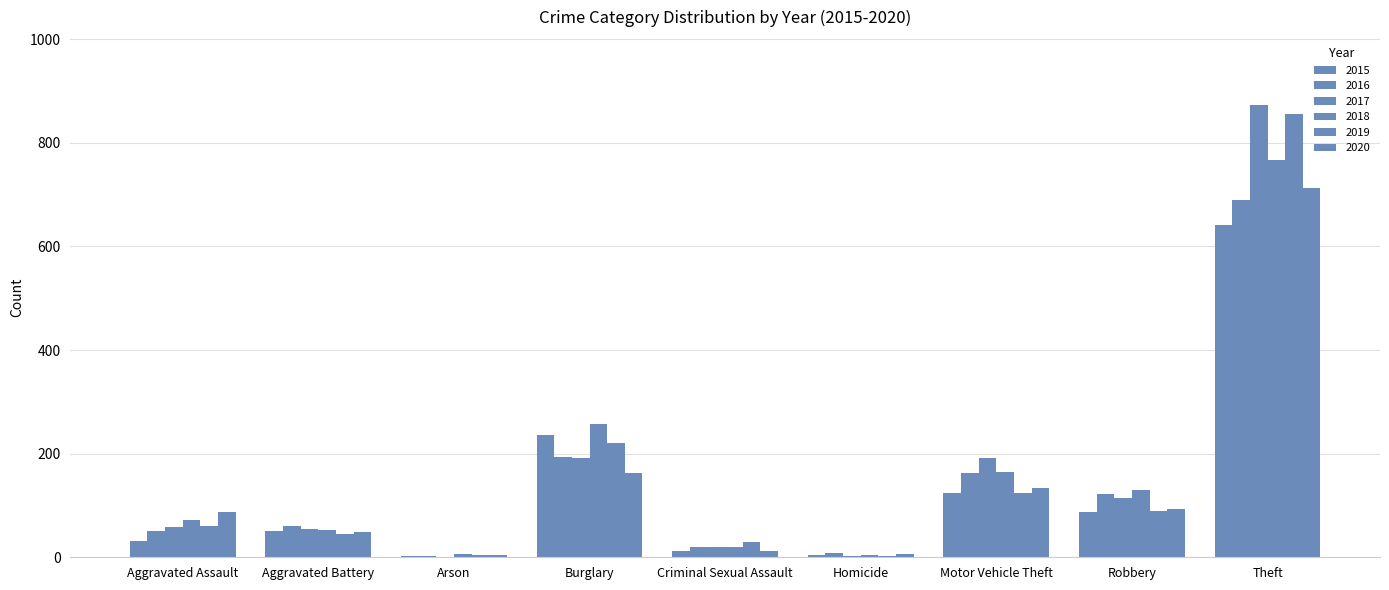

Are the bars horizontal?

No